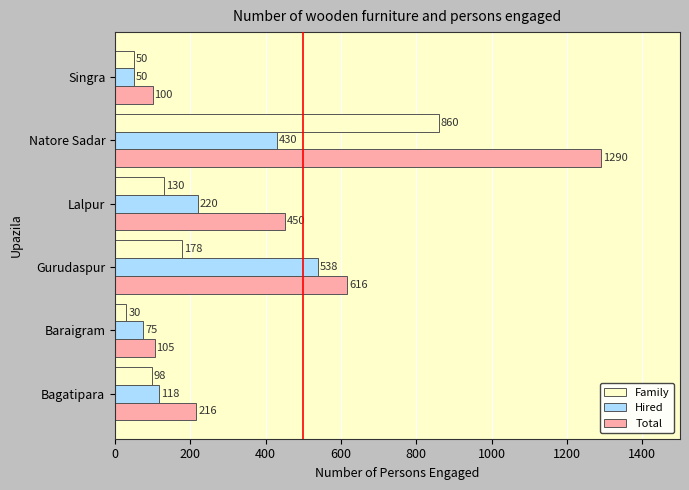

True or false: Hired has a value of 538 at Gurudaspur.

True